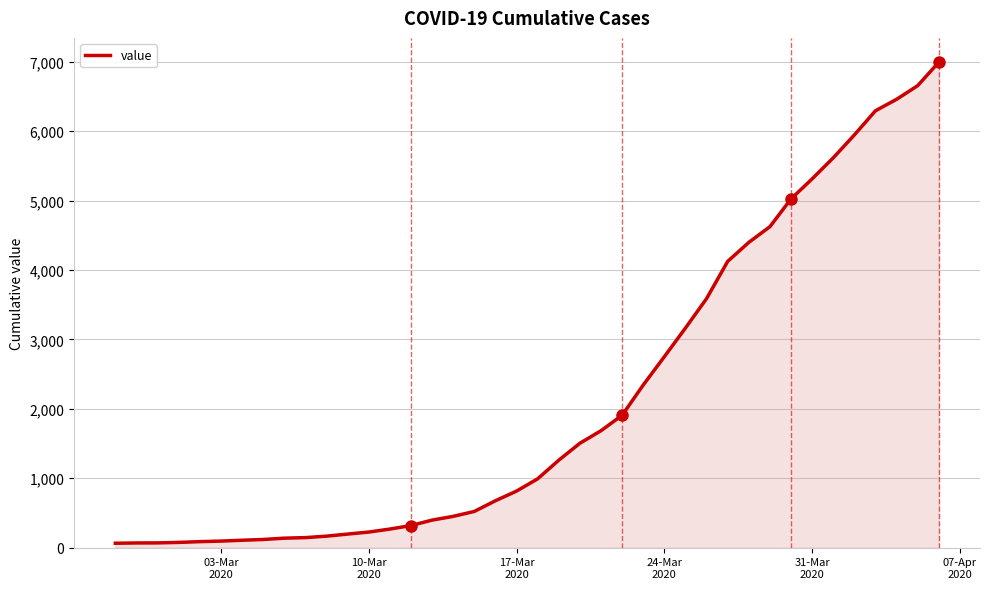

What is the difference between the maximum and minimum values?

6930